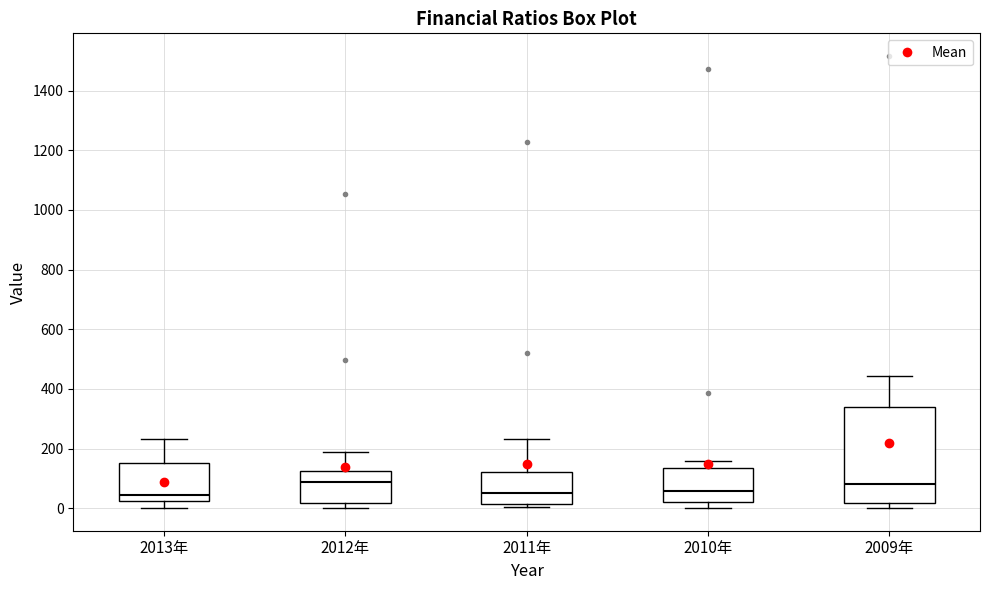

Reading left to right, read every box against the y-axis: the position of its median line, the range the box covers, and the ends of its whiskers. The values are not printed on the chart, so give them approximately, as read against the axis.

2013年: median 40, box 20 to 160, whiskers 0 to 240
2012年: median 80, box 20 to 120, whiskers 0 to 180
2011年: median 60, box 20 to 120, whiskers 0 to 240
2010年: median 60, box 20 to 140, whiskers 0 to 160
2009年: median 80, box 20 to 340, whiskers 0 to 440